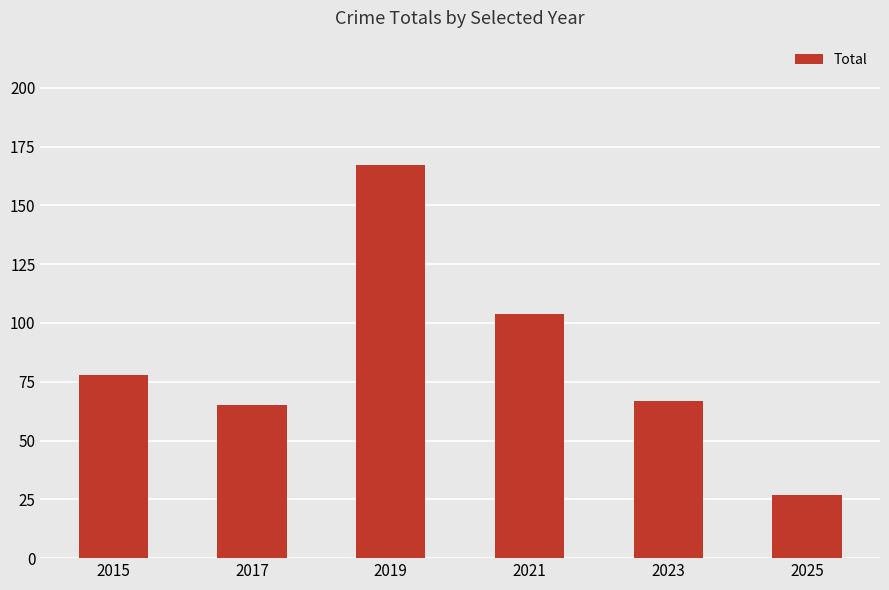

Reading left to right, transcribe all the data shown in this chart.

78	65	167	104	67	27